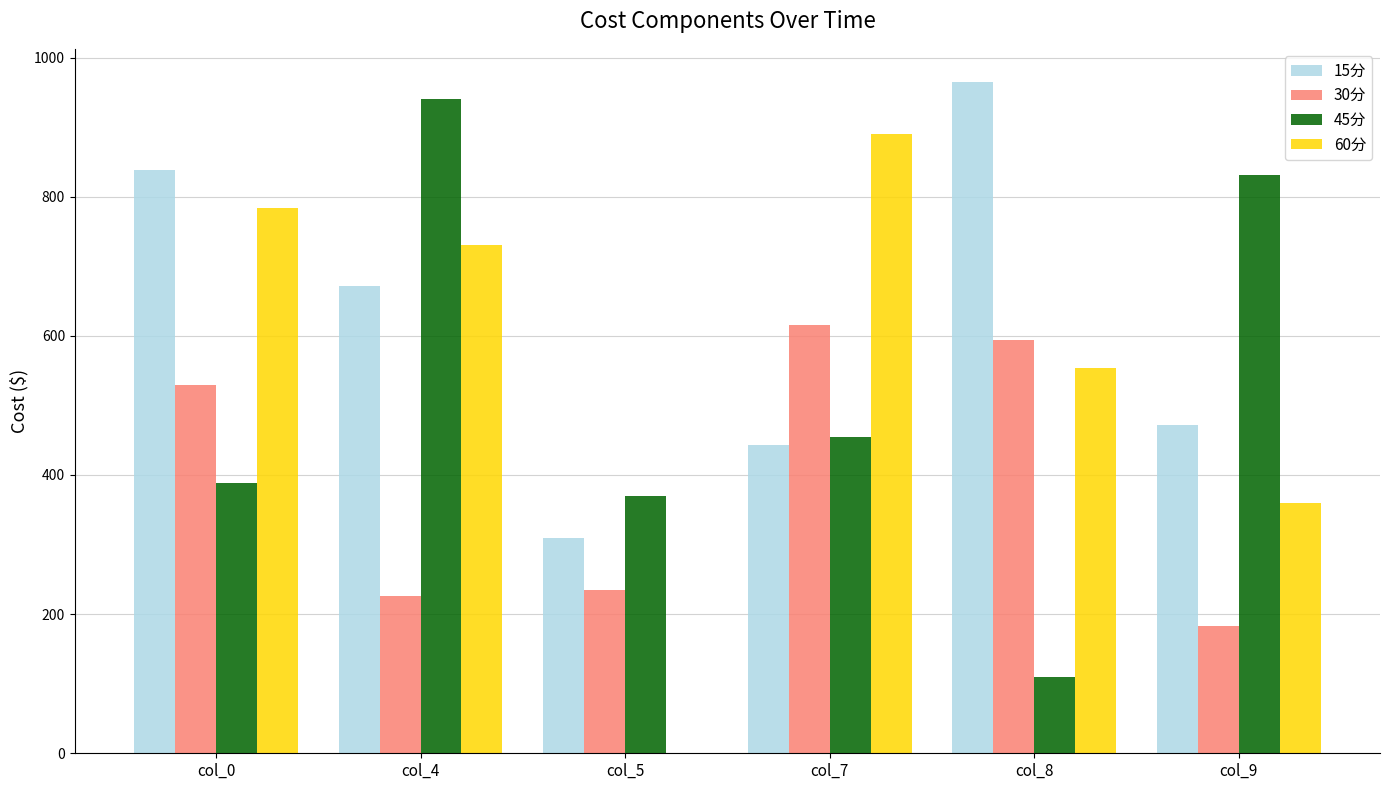

Between col_5 and col_8, which series saw the biggest shift?

15分